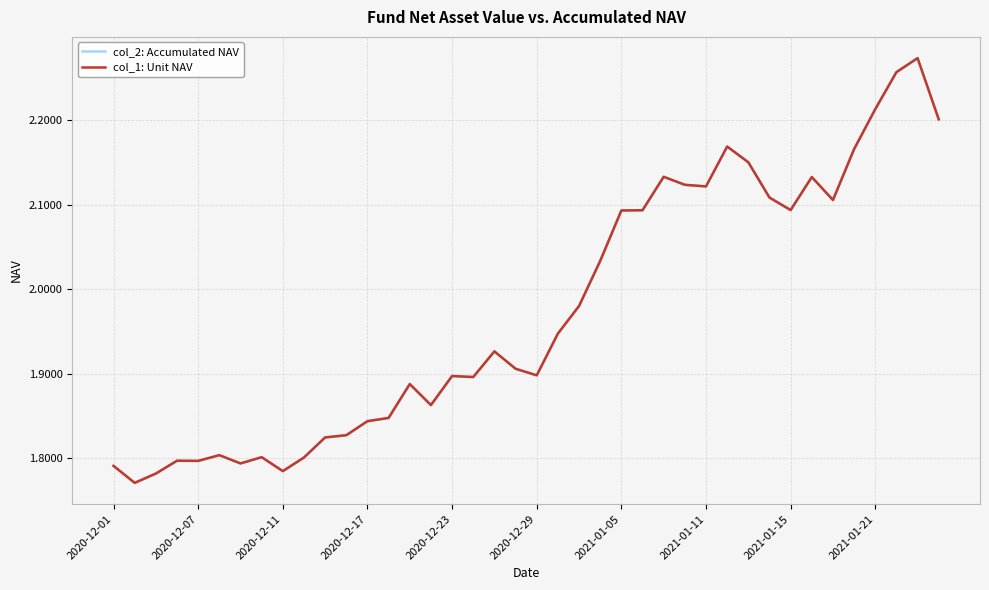

What is the minimum value for col_1: Unit NAV?

1.8